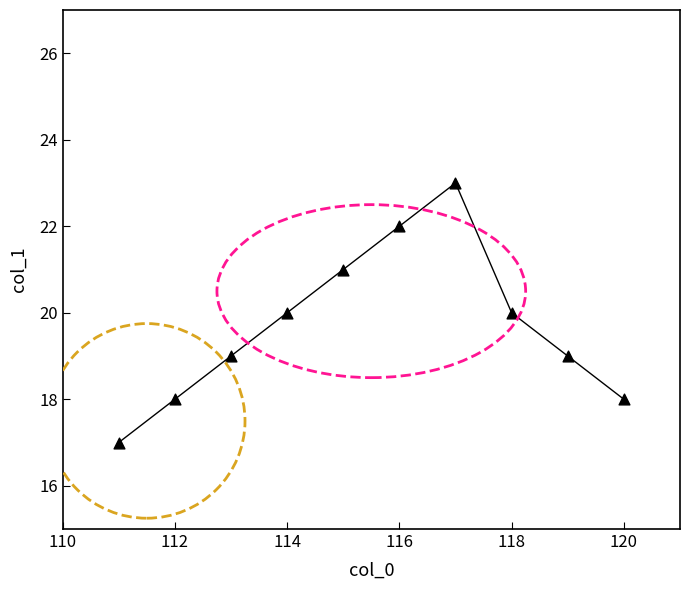

What is the average Y value?

20